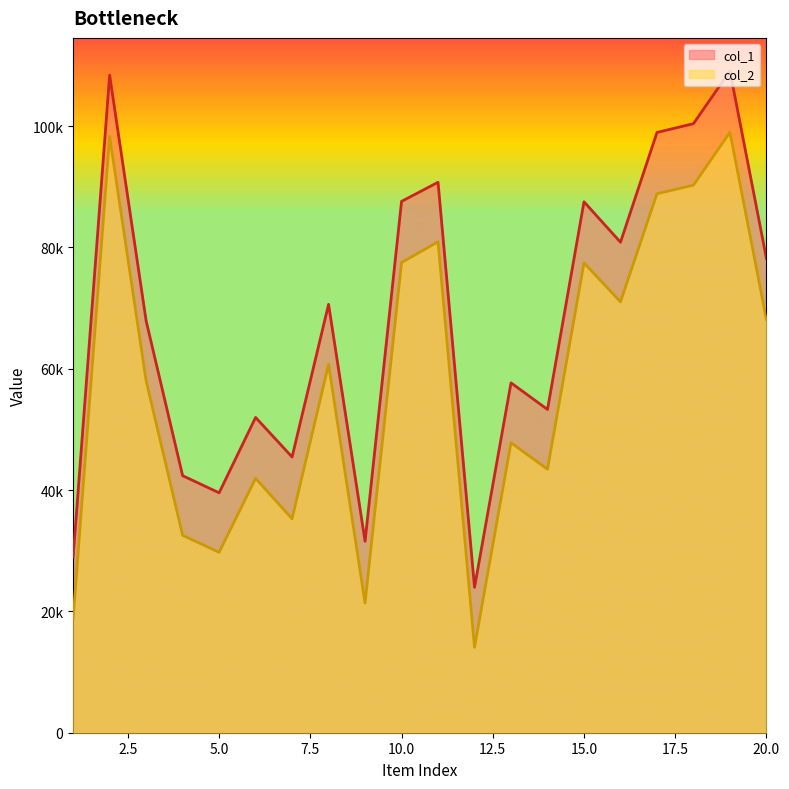

Which series changed the most between 11 and 12?

col_2